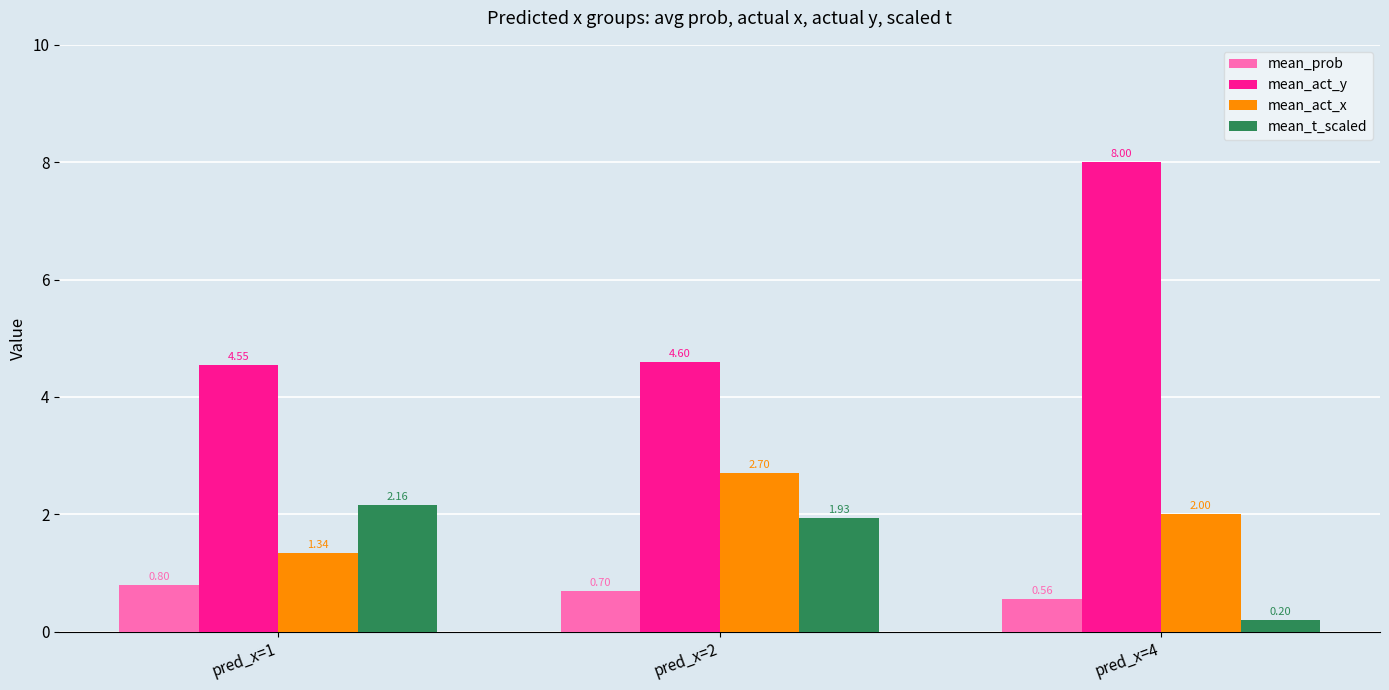

Which series has the widest spread of values?

mean_act_y